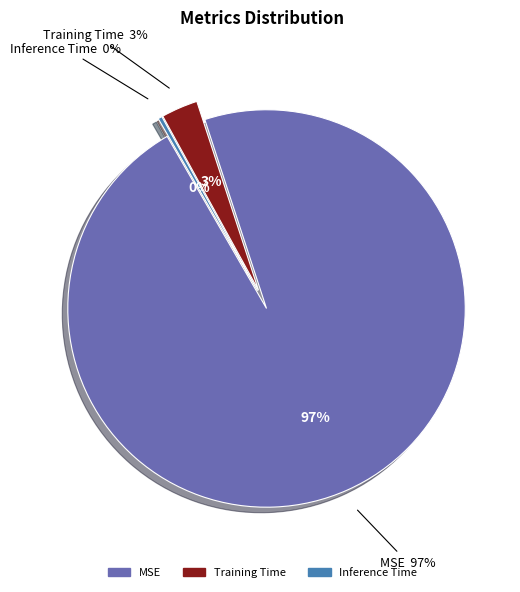

What is the majority slice?

MSE